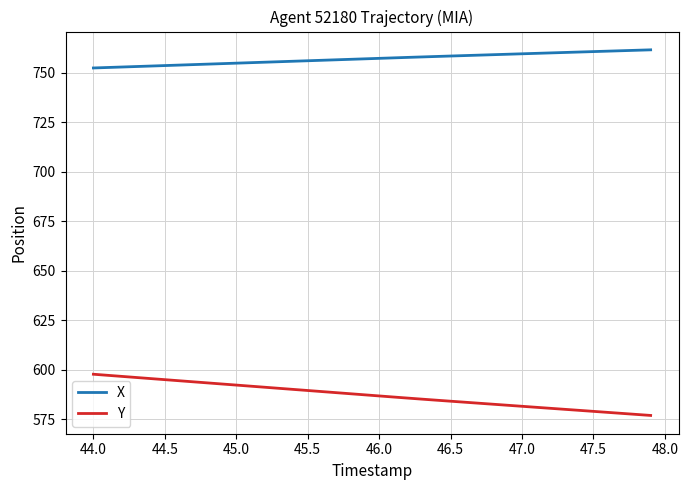

What are all the series names shown in the legend?

X, Y